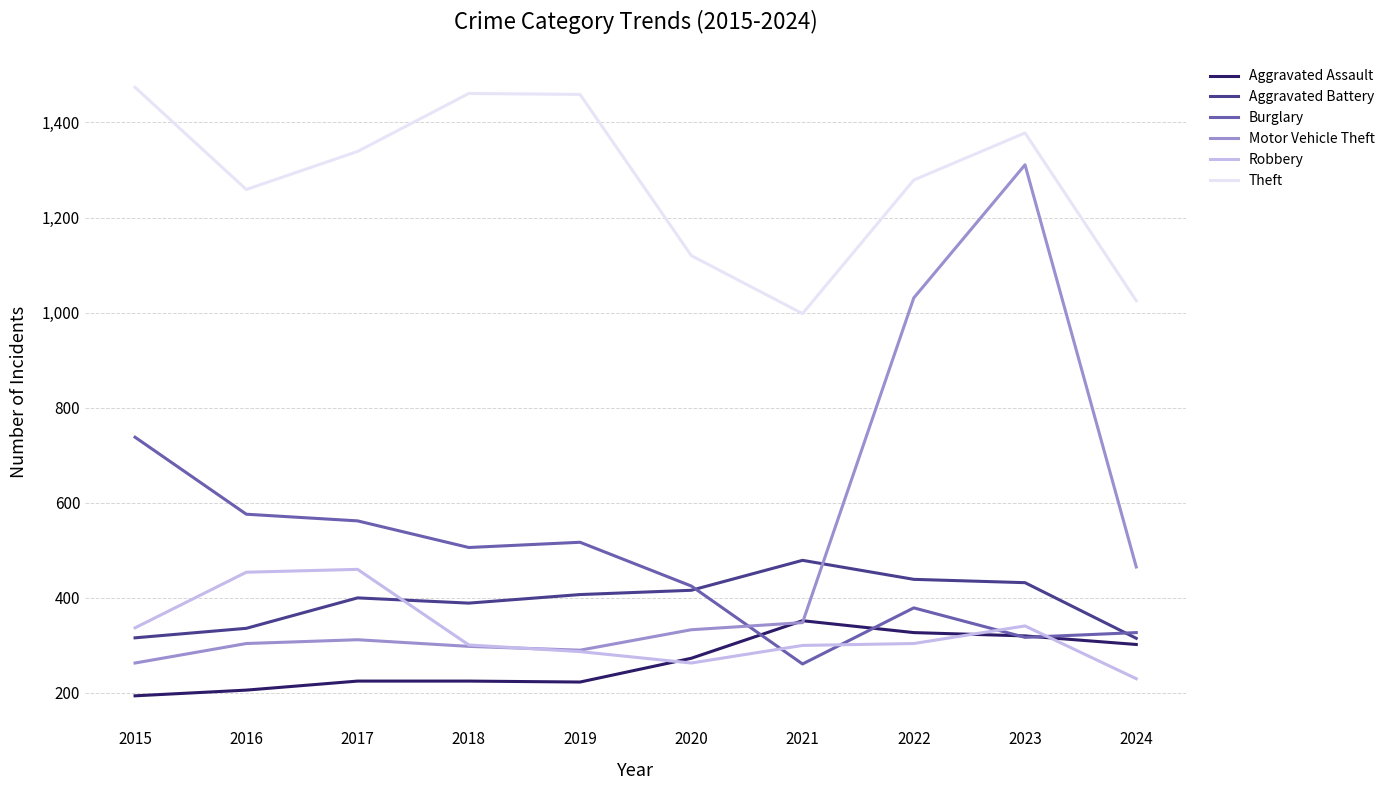

What is the maximum value shown in the chart?

1474